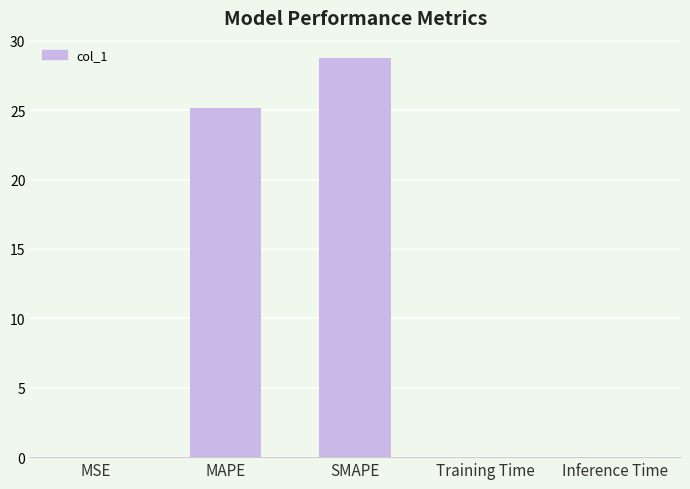

What is the sum of all values?

54.0